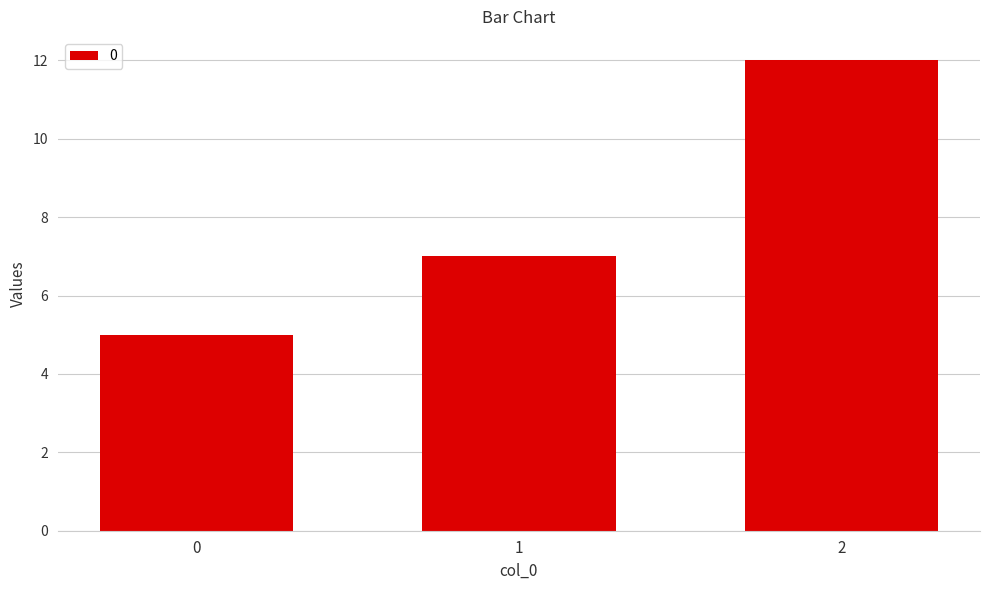

Reading right to left, transcribe all the data shown in this chart.

2=12	1=7	0=5